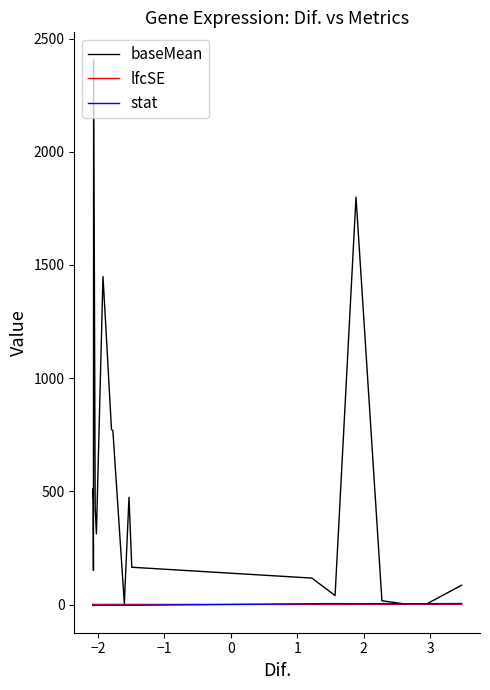

What is the maximum value shown in the chart?

2407.3